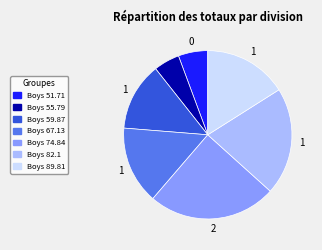

What is the largest slice in the pie chart?

Boys 74.84